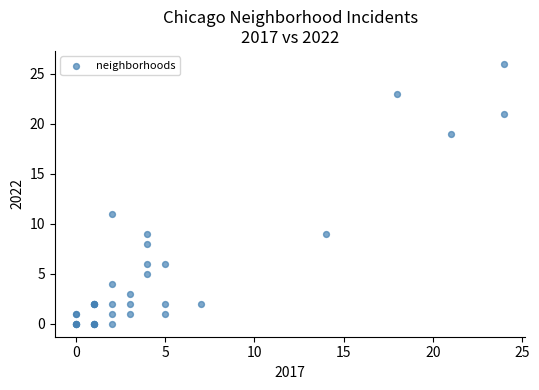

What Y value in the scatter plot is closest to 13?

11